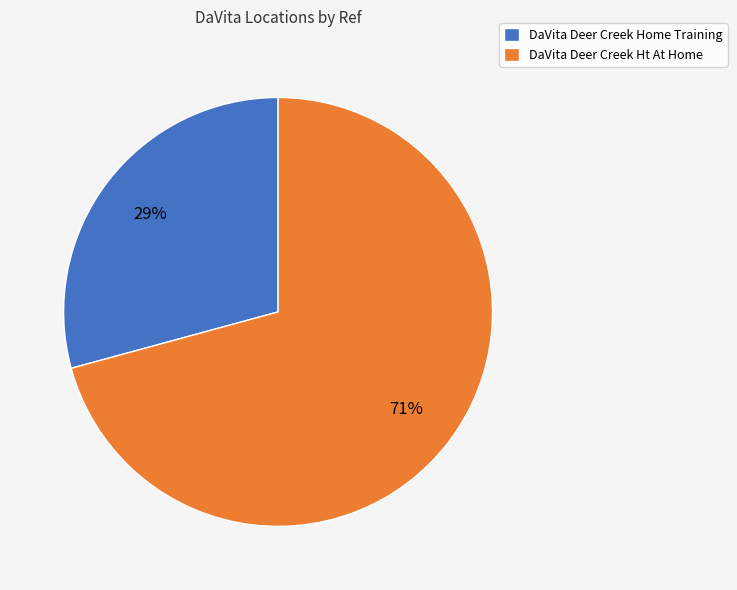

Is there any slice that represents more than half of the pie?

Yes